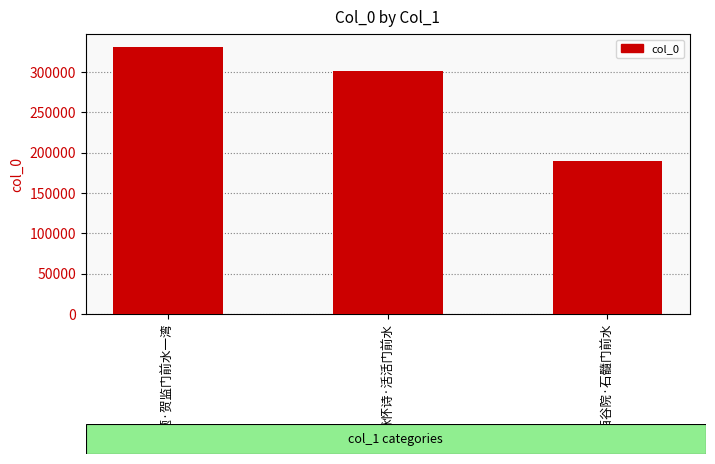

What is the value of the 1st bar from the left?

330822